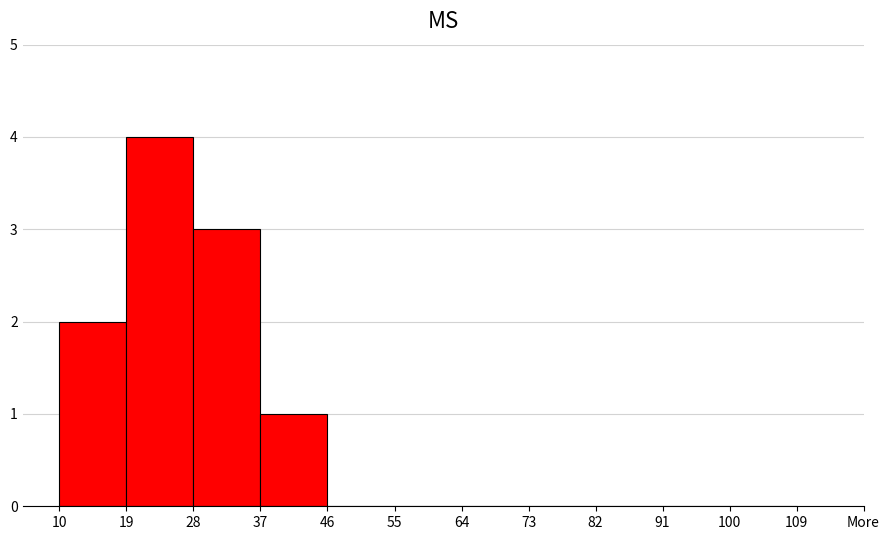

Reading right to left, list all the values displayed in this chart.

100=0	91=0	82=0	73=0	64=0	55=0	46=0	37=1	28=3	19=4	10=2